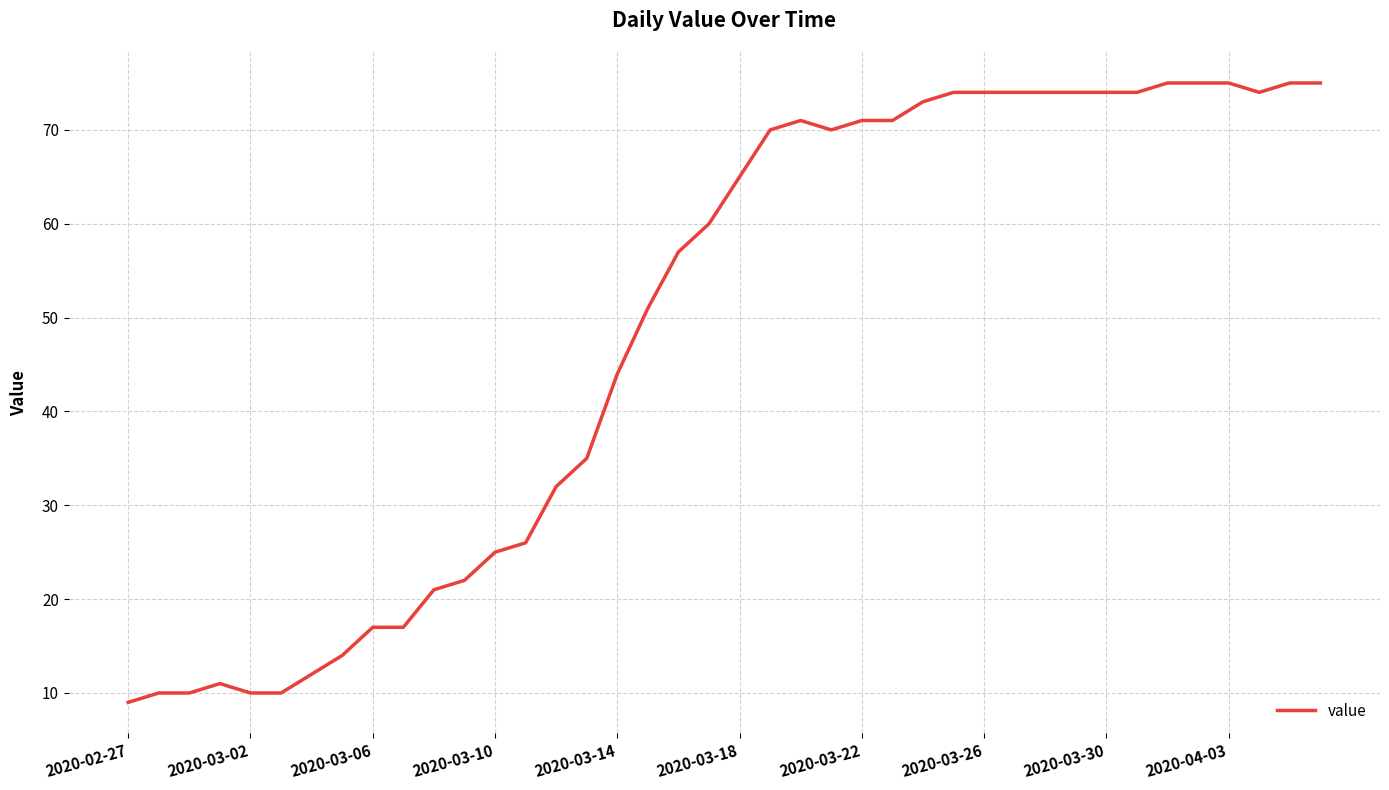

What is the minimum value shown in the chart?

9